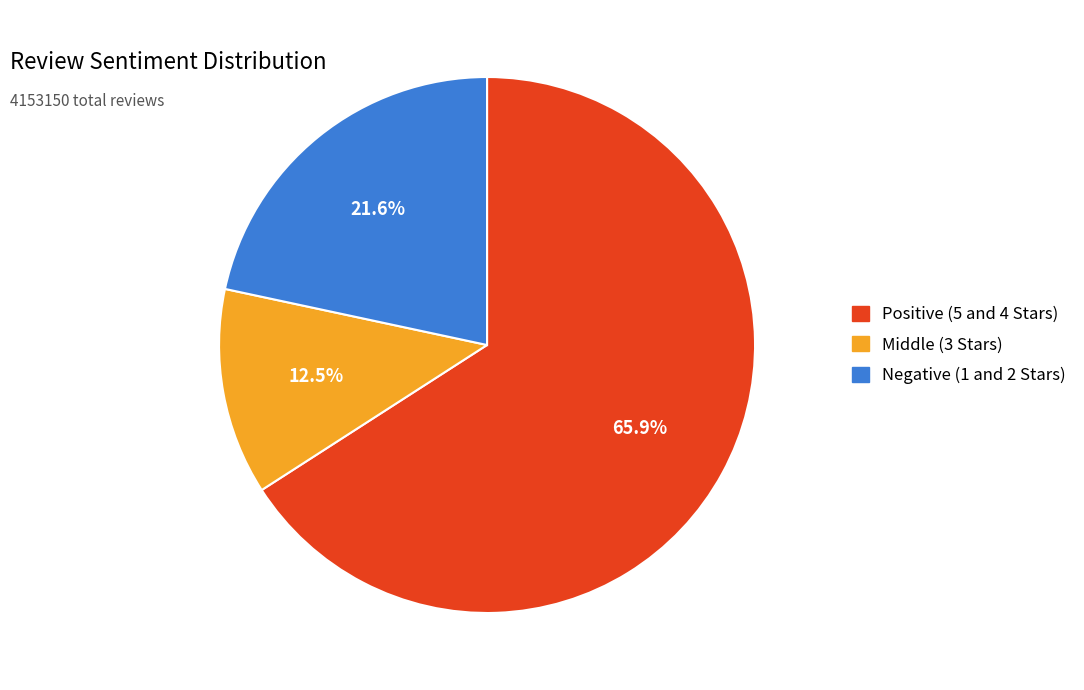

Combined, what portion of the pie is Negative (1 and 2 Stars) and Positive (5 and 4 Stars)?

87.5%